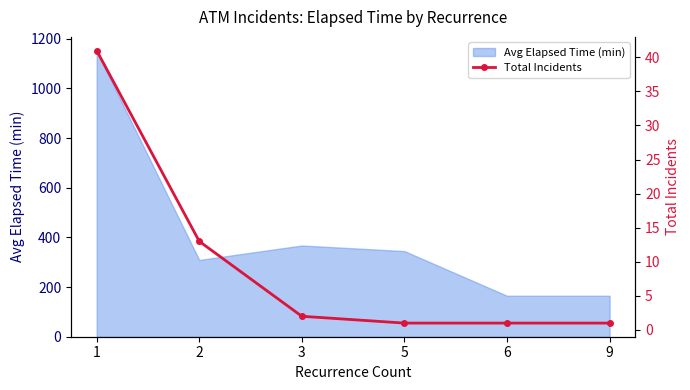

What is the lowest value of the Avg Elapsed Time (min) series?

165.0